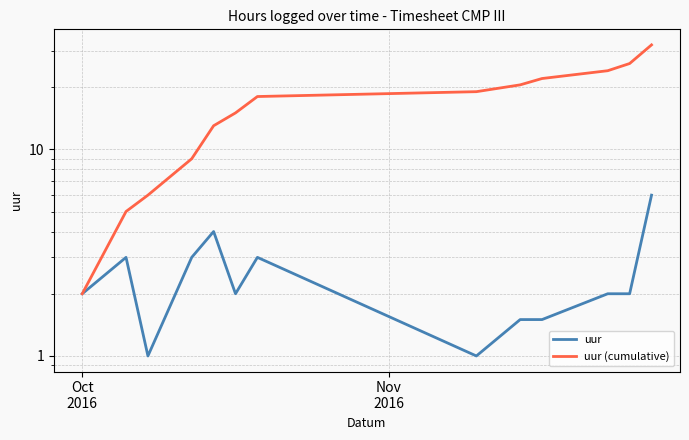

How many categories are shown in the chart?

13